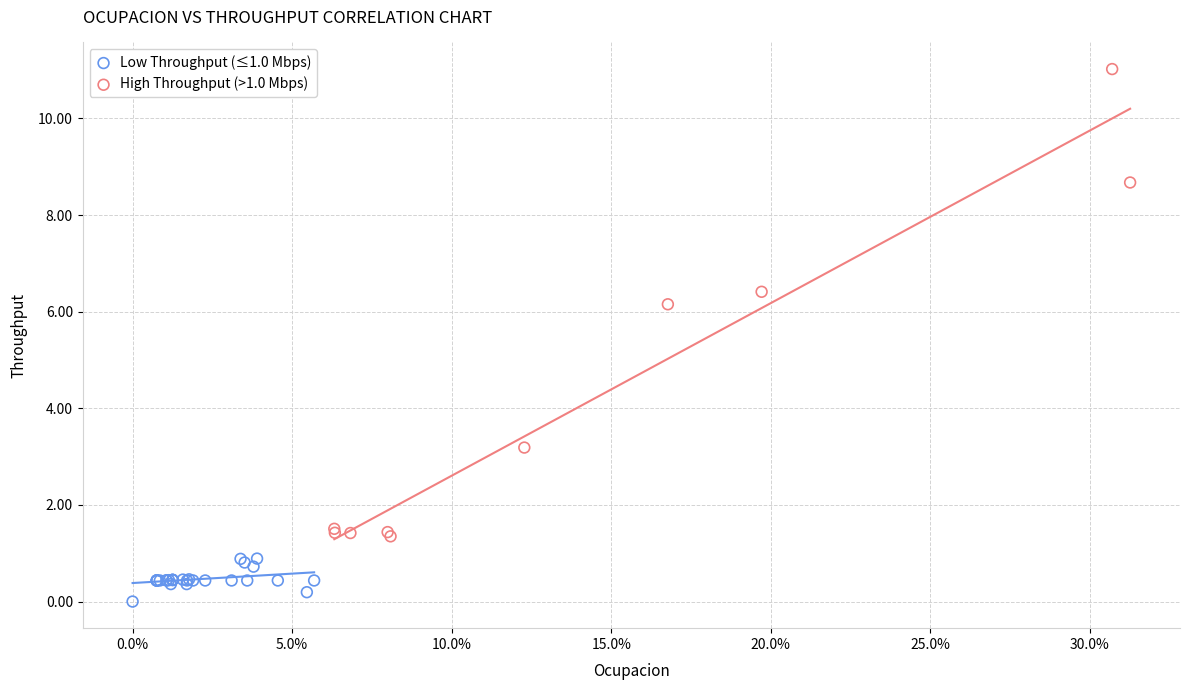

Which series reaches the maximum Y coordinate?

High Throughput (>1.0 Mbps)